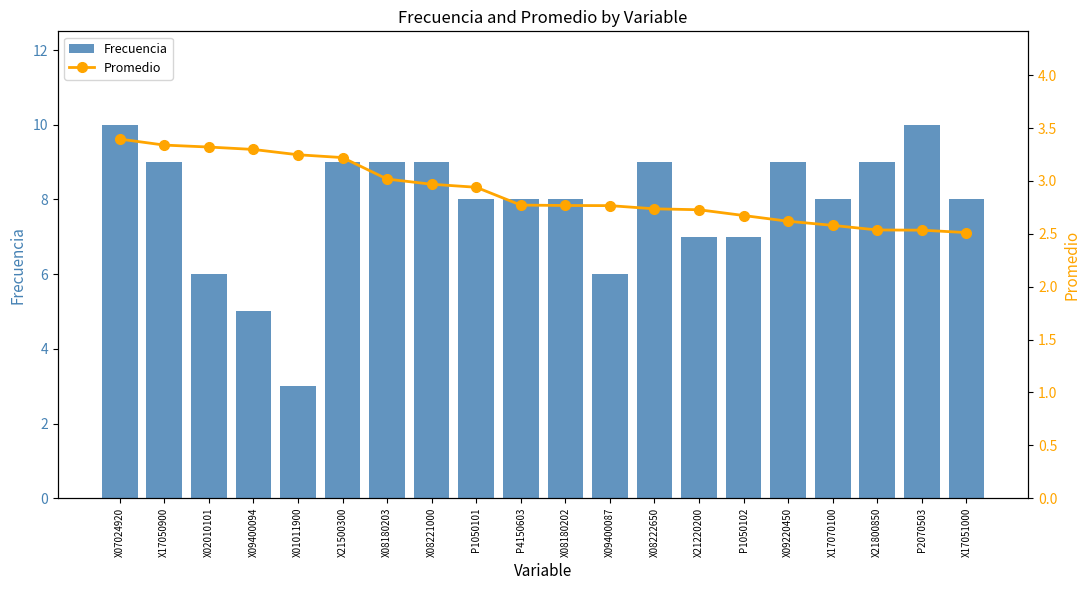

Reading right to left, what are all the values shown in this chart?

Frecuencia: 8.0	10.0	9.0	8.0	9.0	7.0	7.0	9.0	6.0	8.0	8.0	8.0	9.0	9.0	9.0	3.0	5.0	6.0	9.0	10.0
Promedio: 2.5	2.5	2.5	2.6	2.6	2.7	2.7	2.7	2.8	2.8	2.8	2.9	3.0	3.0	3.2	3.2	3.3	3.3	3.3	3.4